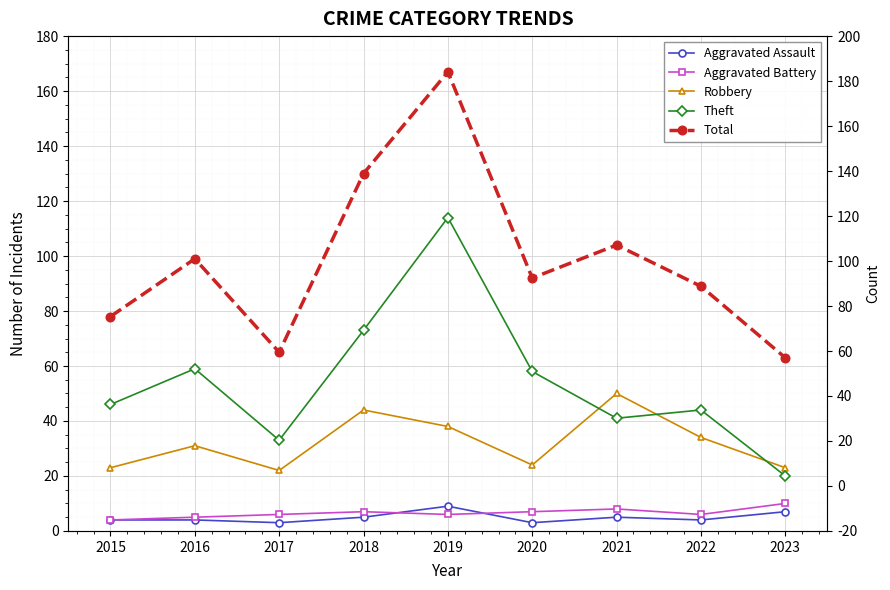

True or false: Total has more than 0 points higher than both neighbors.

True